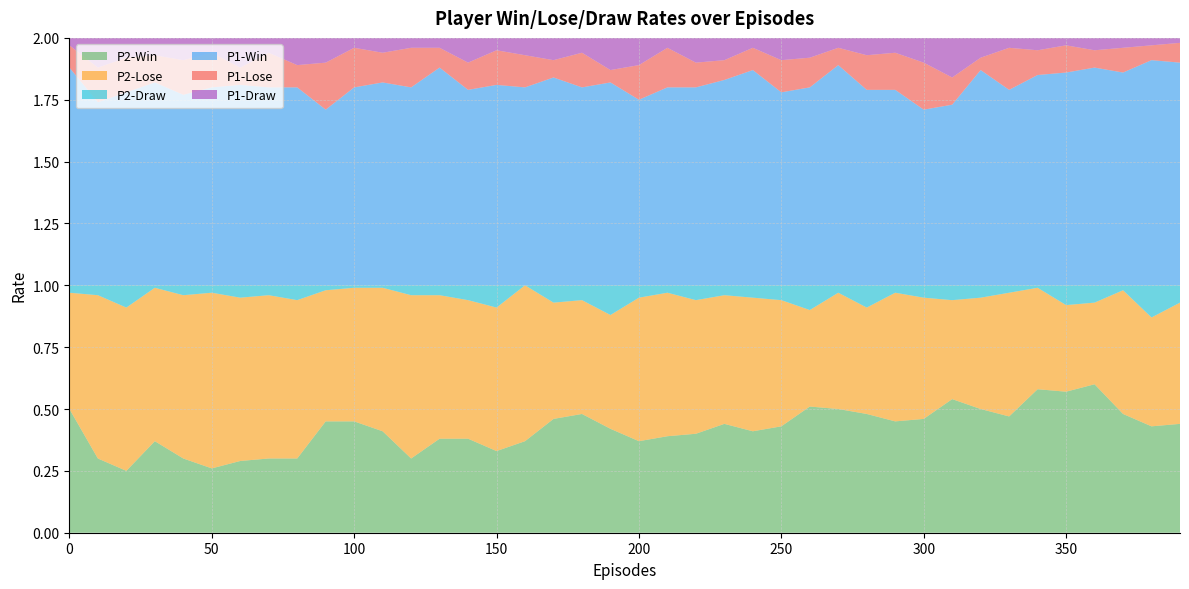

Reading left to right, transcribe all the data shown in this chart.

P1-Win: 0.9	0.7	0.8	0.8	0.8	0.8	0.8	0.8	0.8	0.7	0.8	0.8	0.8	0.9	0.8	0.8	0.8	0.8	0.8	0.8	0.8	0.8	0.8	0.8	0.9	0.8	0.8	0.9	0.8	0.8	0.7	0.7	0.9	0.8	0.8	0.9	0.9	0.9	0.9	0.9
P1-Lose: 0.1	0.1	0.1	0.1	0.1	0.1	0.1	0.1	0.1	0.2	0.2	0.1	0.2	0.1	0.1	0.1	0.1	0.1	0.1	0.1	0.1	0.2	0.1	0.1	0.1	0.1	0.1	0.1	0.1	0.1	0.2	0.1	0.1	0.2	0.1	0.1	0.1	0.1	0.1	0.1
P1-Draw: 0.0	0.1	0.1	0.1	0.1	0.1	0.1	0.1	0.1	0.1	0.0	0.1	0.0	0.0	0.1	0.1	0.1	0.1	0.1	0.1	0.1	0.0	0.1	0.1	0.0	0.1	0.1	0.0	0.1	0.1	0.1	0.2	0.1	0.0	0.1	0.0	0.1	0.0	0.0	0.0
P2-Win: 0.5	0.3	0.2	0.4	0.3	0.3	0.3	0.3	0.3	0.5	0.5	0.4	0.3	0.4	0.4	0.3	0.4	0.5	0.5	0.4	0.4	0.4	0.4	0.4	0.4	0.4	0.5	0.5	0.5	0.5	0.5	0.5	0.5	0.5	0.6	0.6	0.6	0.5	0.4	0.4
P2-Lose: 0.5	0.7	0.7	0.6	0.7	0.7	0.7	0.7	0.6	0.5	0.5	0.6	0.7	0.6	0.6	0.6	0.6	0.5	0.5	0.5	0.6	0.6	0.5	0.5	0.5	0.5	0.4	0.5	0.4	0.5	0.5	0.4	0.5	0.5	0.4	0.3	0.3	0.5	0.4	0.5
P2-Draw: 0.0	0.0	0.1	0.0	0.0	0.0	0.1	0.0	0.1	0.0	0.0	0.0	0.0	0.0	0.1	0.1	0.0	0.1	0.1	0.1	0.1	0.0	0.1	0.0	0.1	0.1	0.1	0.0	0.1	0.0	0.1	0.1	0.1	0.0	0.0	0.1	0.1	0.0	0.1	0.1